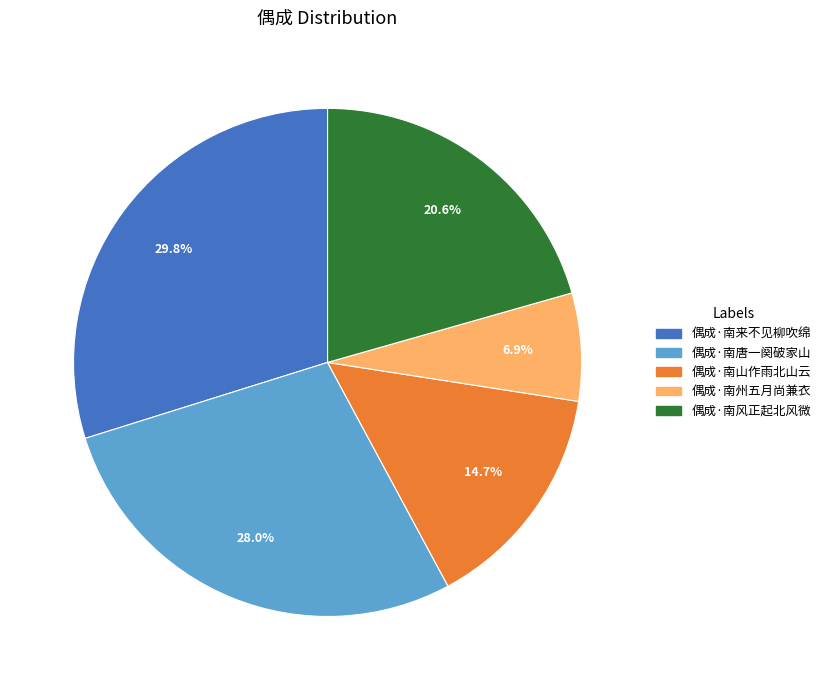

Combined, what portion of the pie is 偶成·南来不见柳吹绵 and 偶成·南山作雨北山云?

44.5%